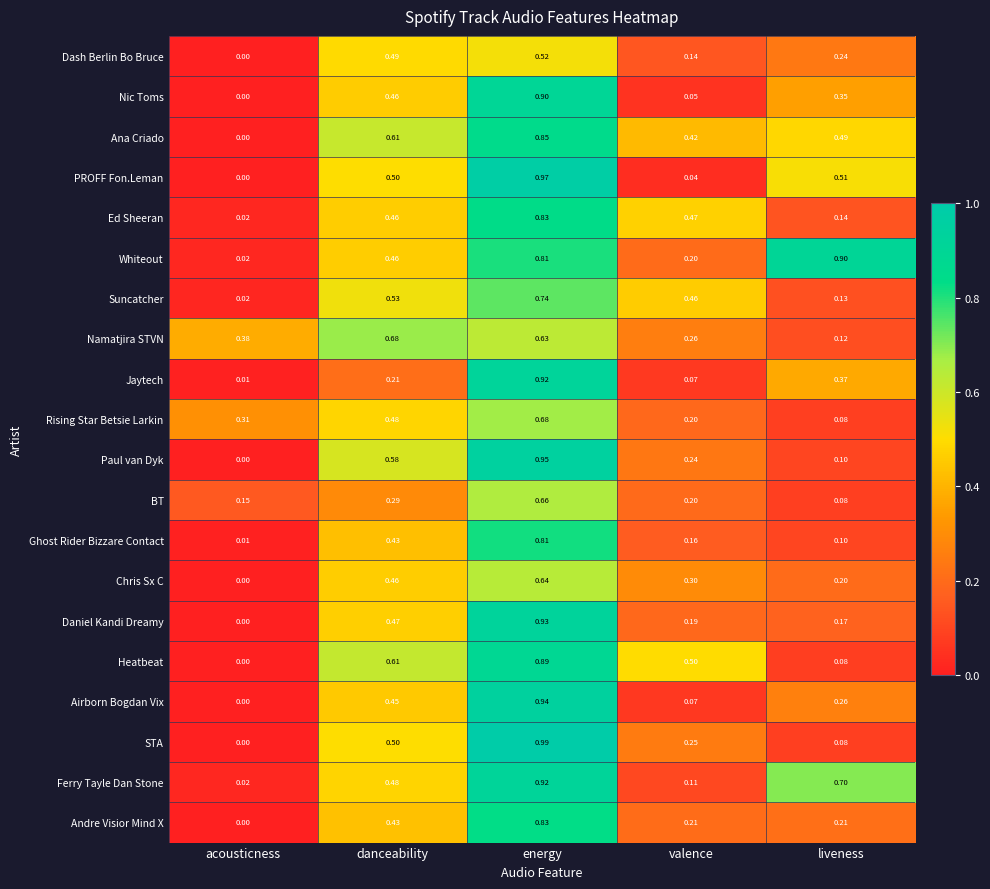

Which series has the largest total across all categories?

Whiteout